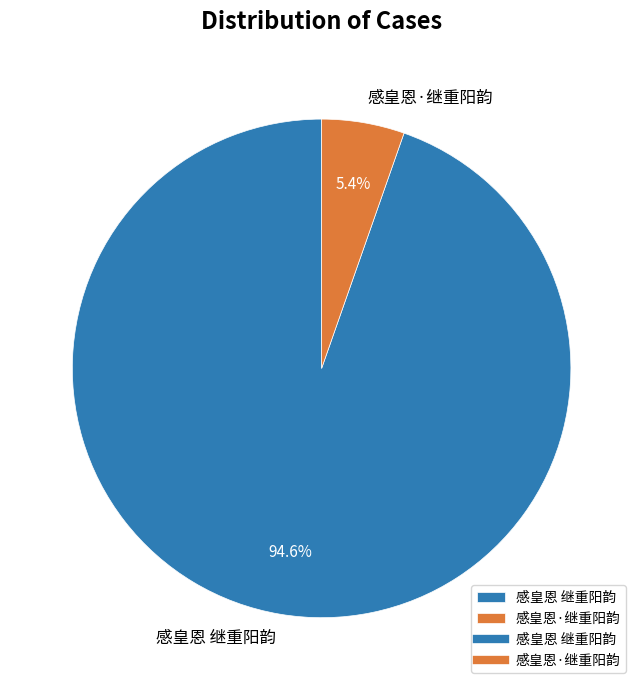

Which has a higher value, 感皇恩·继重阳韵 or 感皇恩 继重阳韵?

感皇恩 继重阳韵